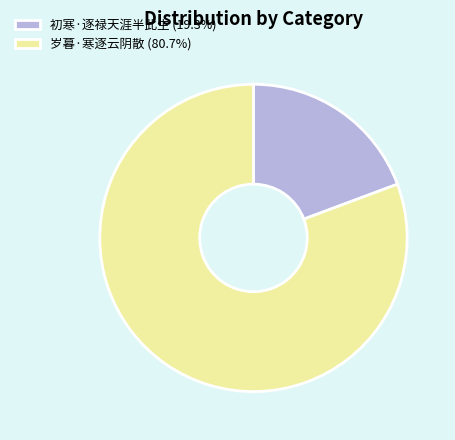

Which slice is the largest?

岁暮·寒逐云阴散